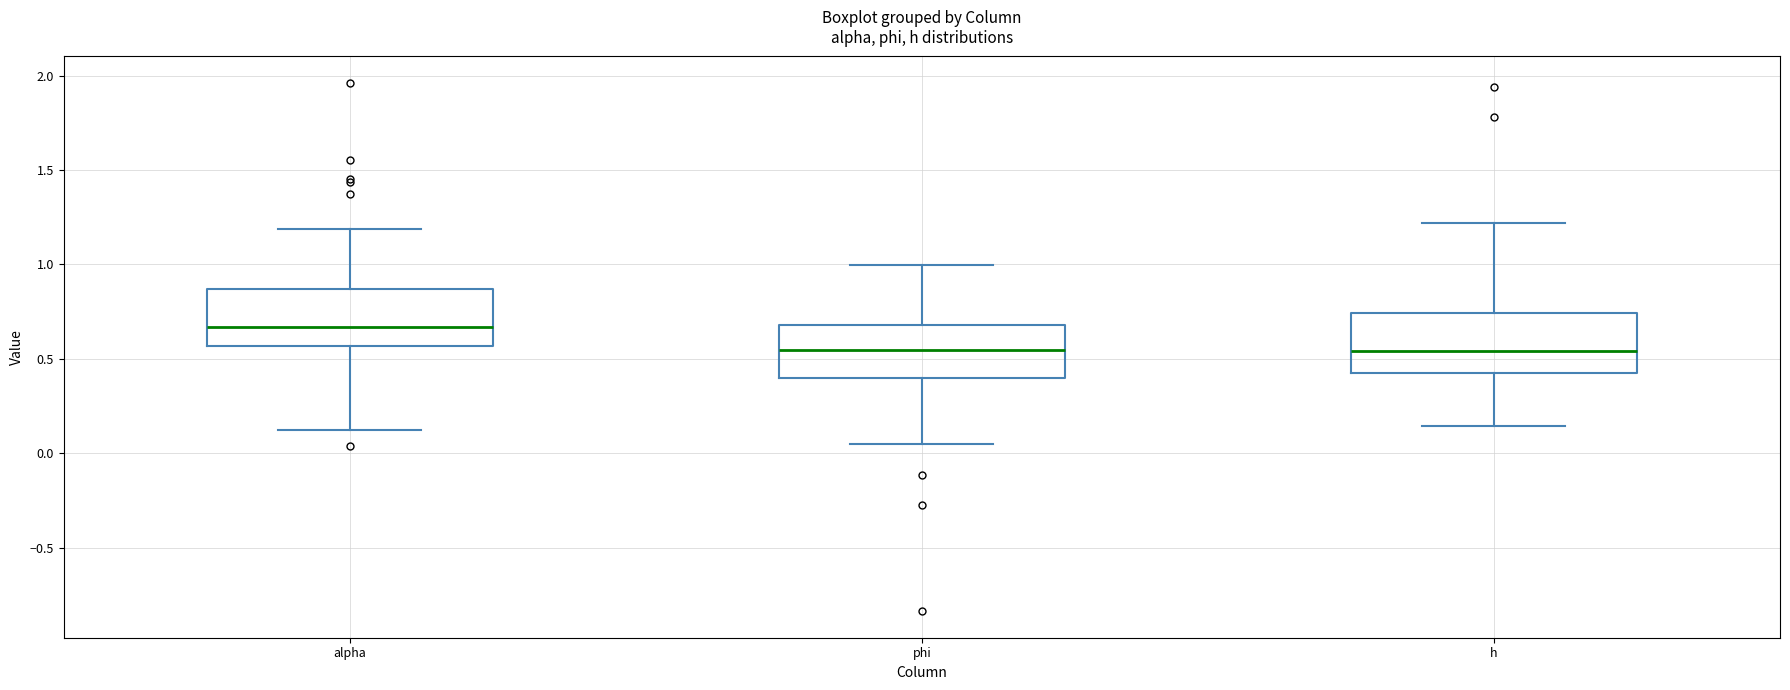

Reading left to right, read every box against the y-axis: the position of its median line, the range the box covers, and the ends of its whiskers. The values are not printed on the chart, so give them approximately, as read against the axis.

alpha: median 0.65, box 0.55 to 0.85, whiskers 0.10 to 1.20
phi: median 0.55, box 0.40 to 0.70, whiskers 0.05 to 1.00
h: median 0.55, box 0.45 to 0.75, whiskers 0.15 to 1.20